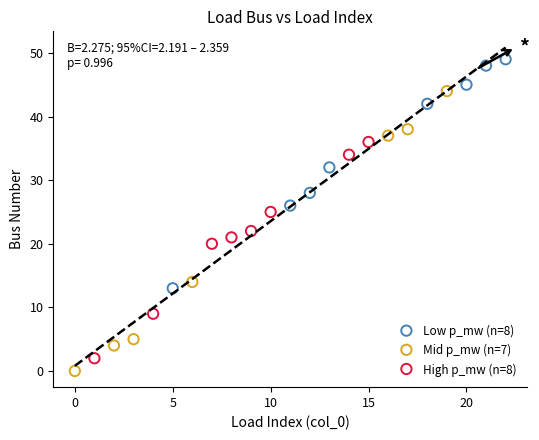

Which series reaches the maximum Y coordinate?

Low p_mw (n=8)